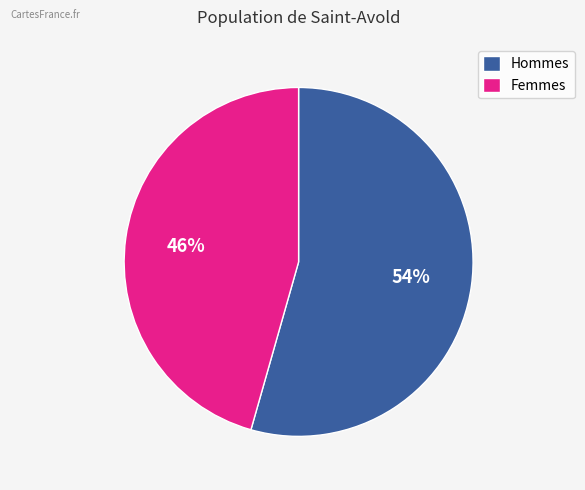

What is the largest slice in the pie chart?

Hommes